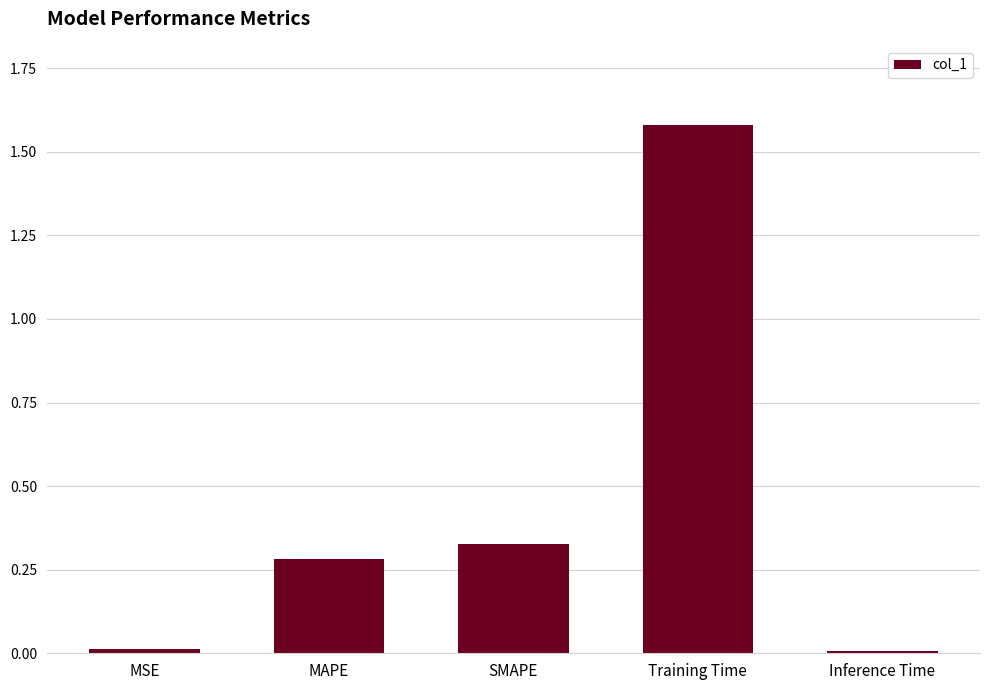

What is the change in value from MSE to SMAPE?

+0.3